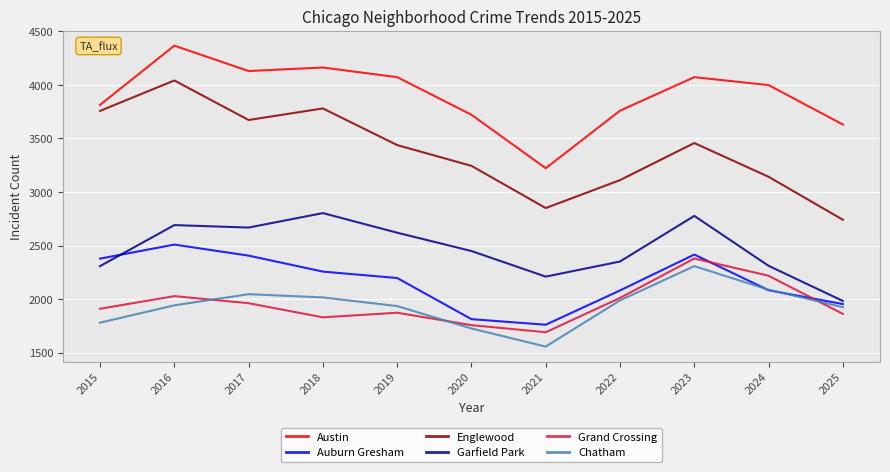

Count the number of categories in the chart.

11